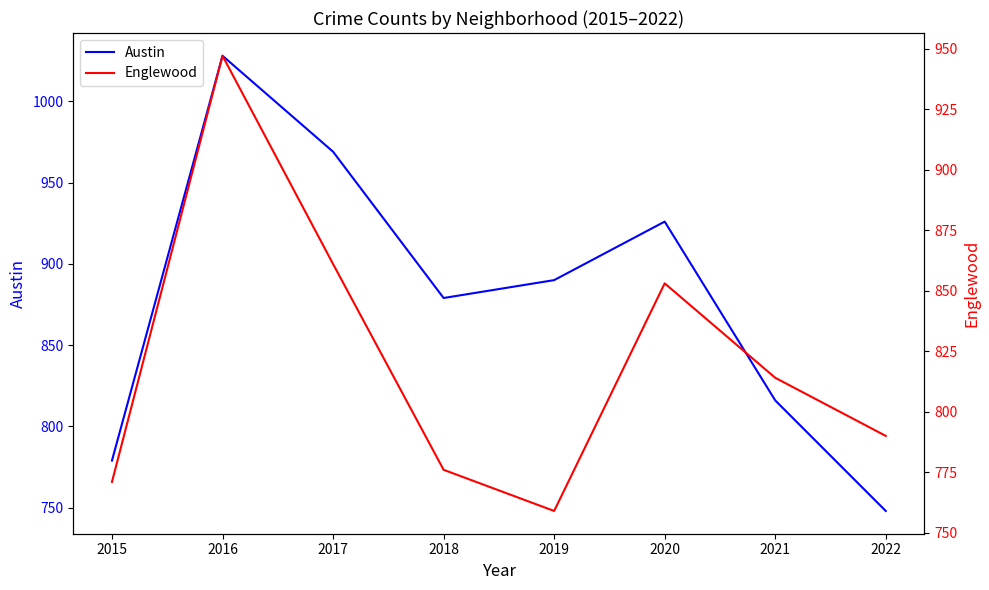

Which series has the widest spread of values?

Austin